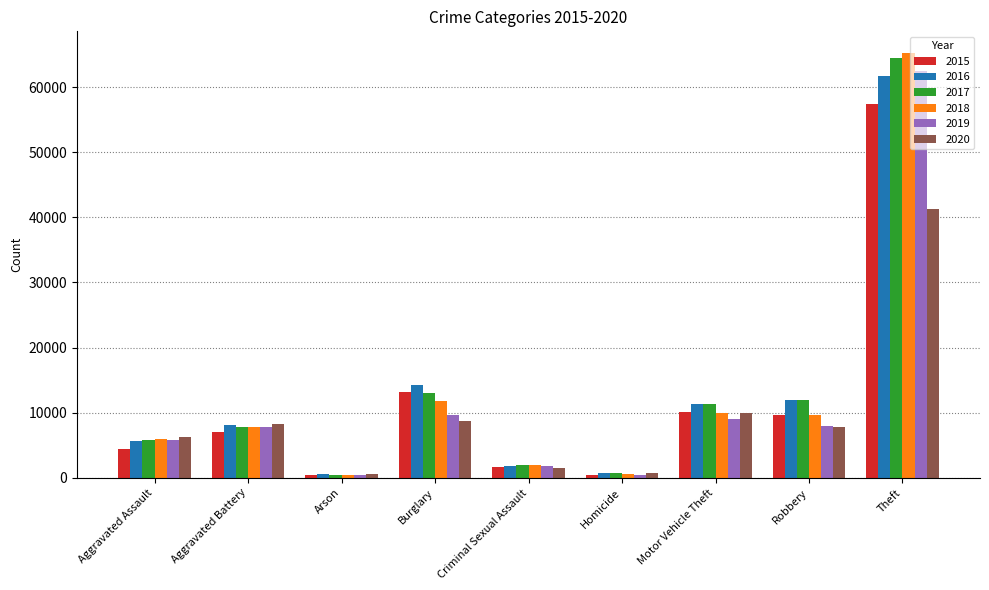

What is the minimum value for 2015?

448